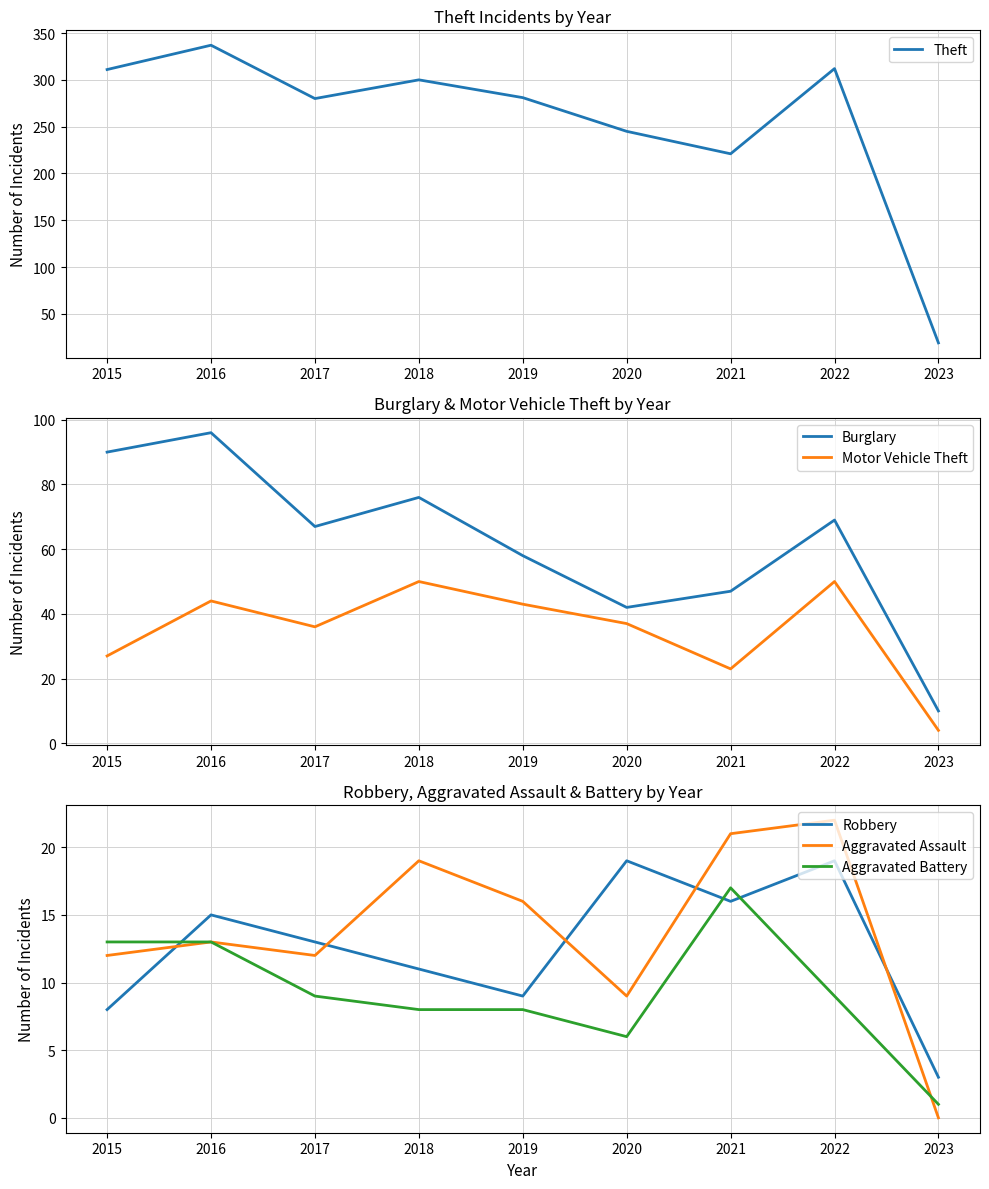

What is the difference between the maximum and minimum values in the Aggravated Battery series?

16